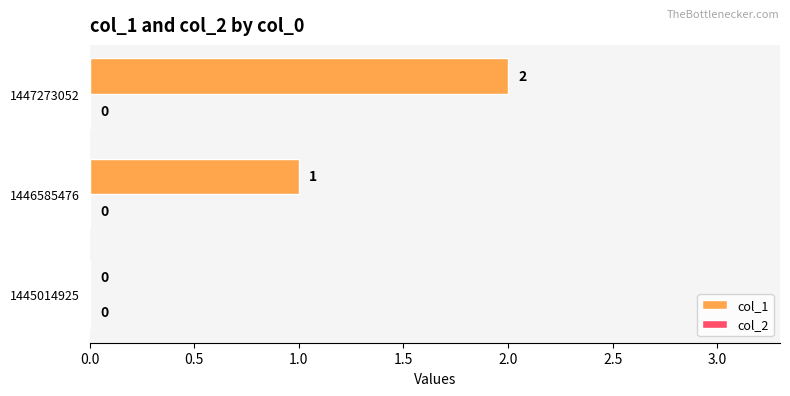

What is the sum of all values?

3